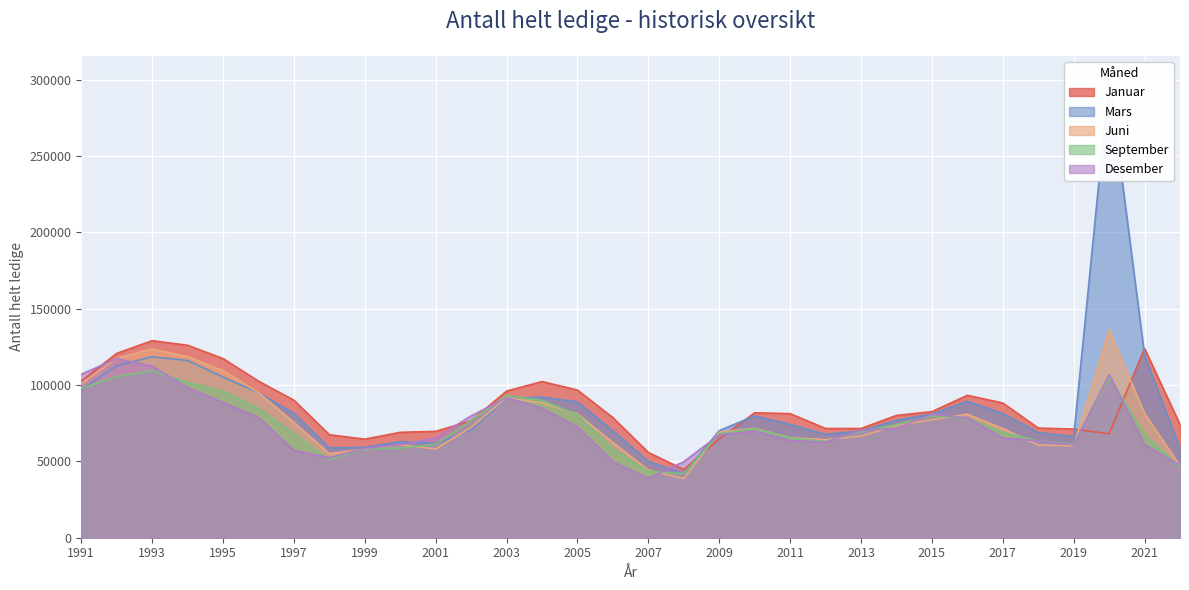

Count the number of data series in this chart.

5